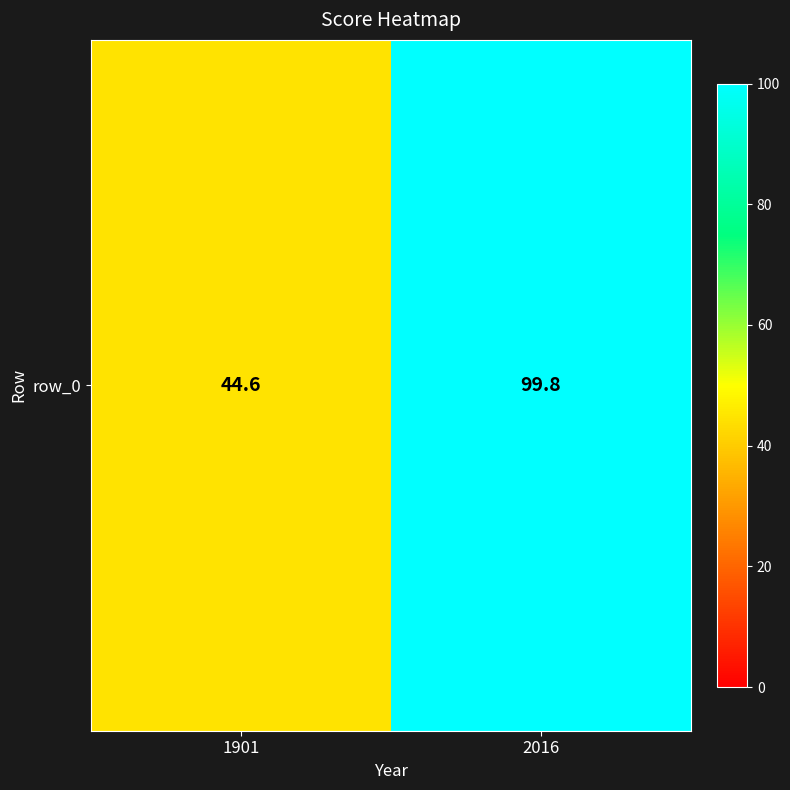

Rank the categories by value from highest to lowest.

2016, 1901